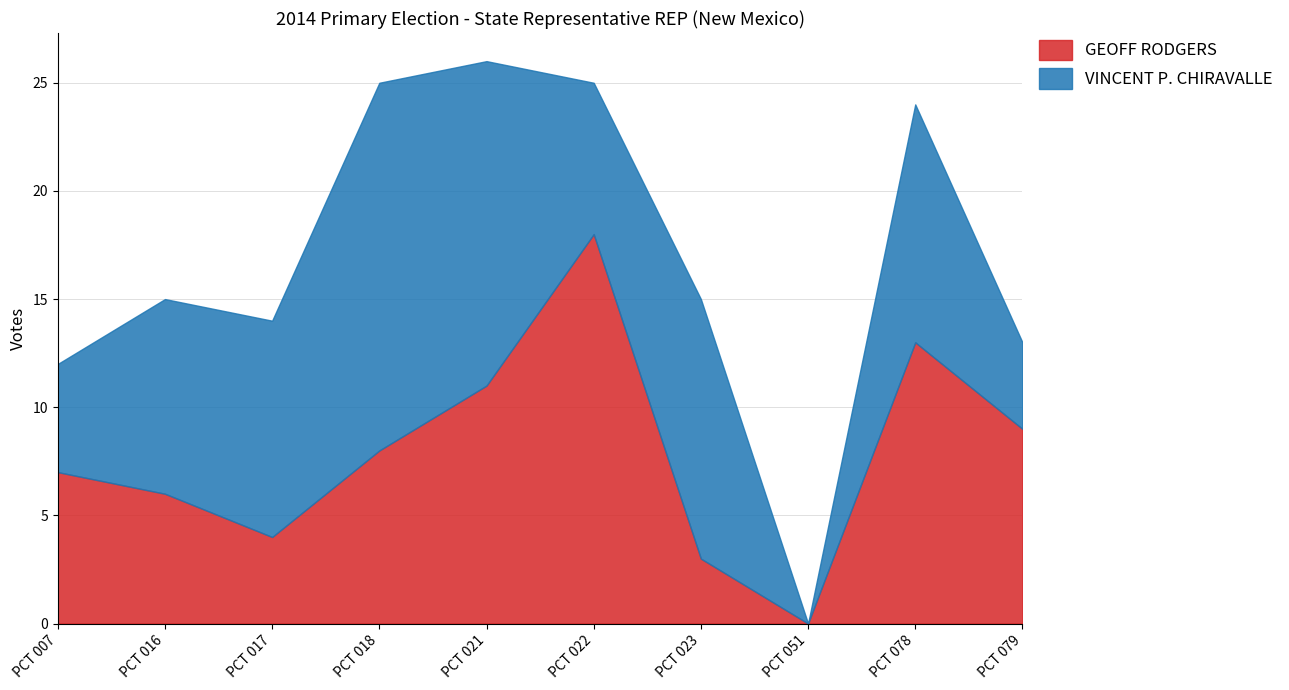

What is the value of the GEOFF RODGERS point at the 6th from the left?

18